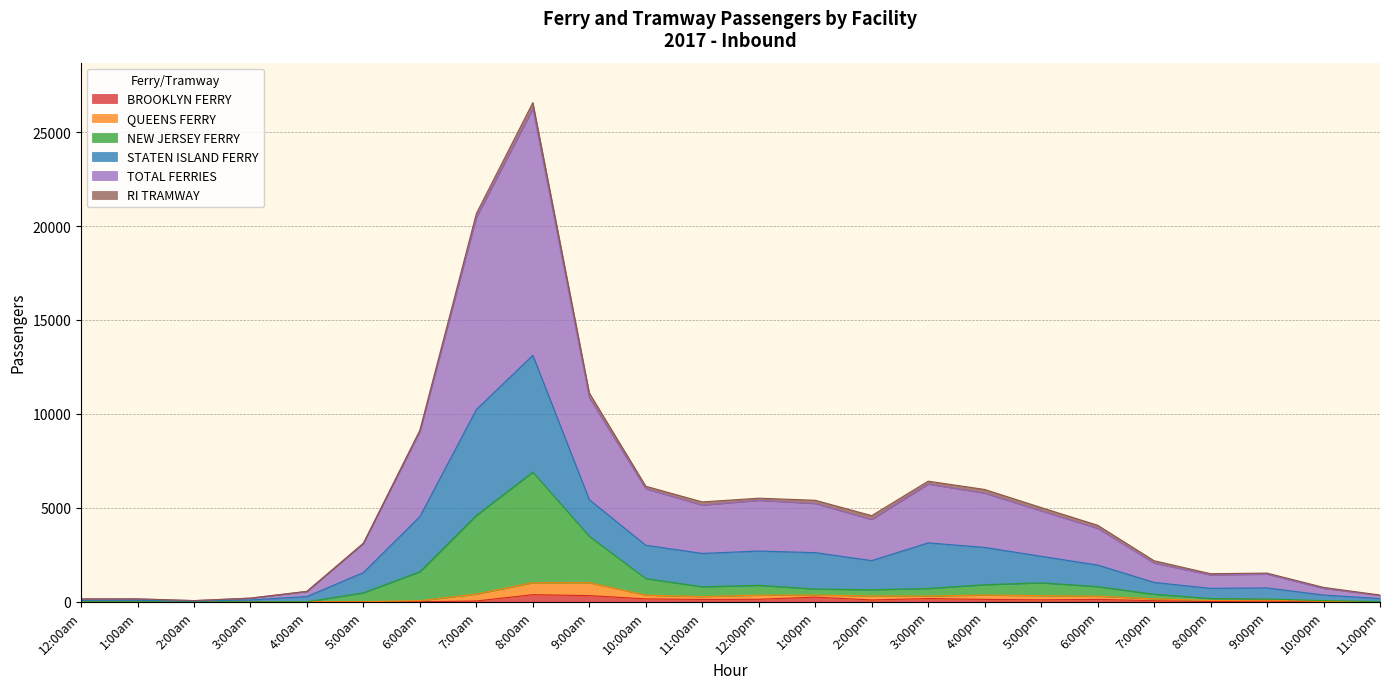

What is the label of the 22nd point from the left?

9:00pm